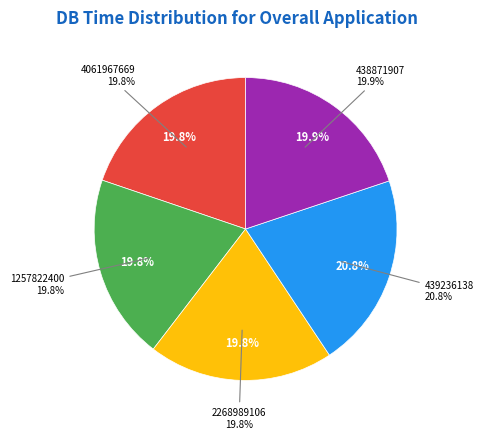

How many segments does this pie chart have?

5